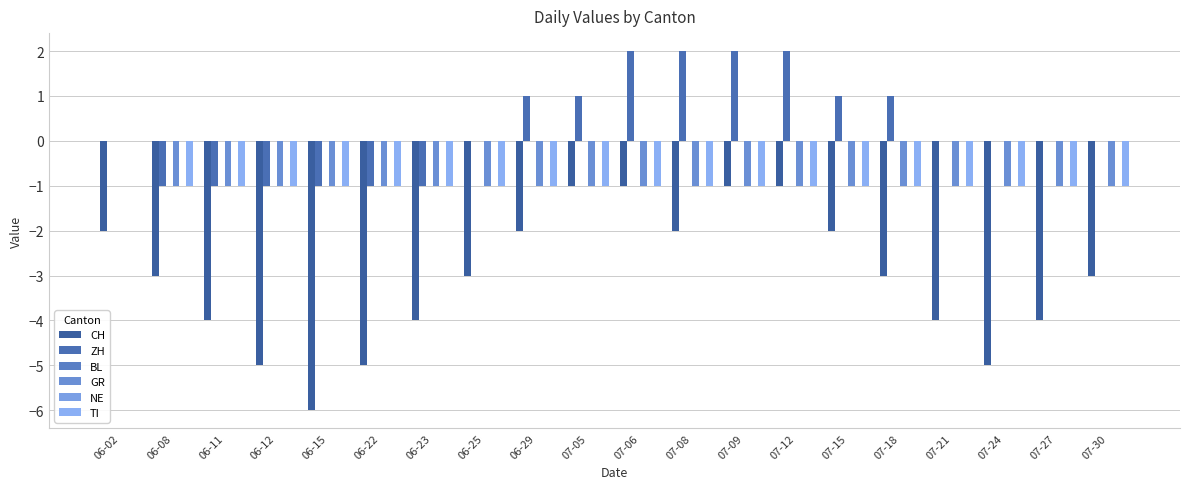

List the series in order of their peak value, lowest first.

CH, BL, GR, NE, TI, ZH